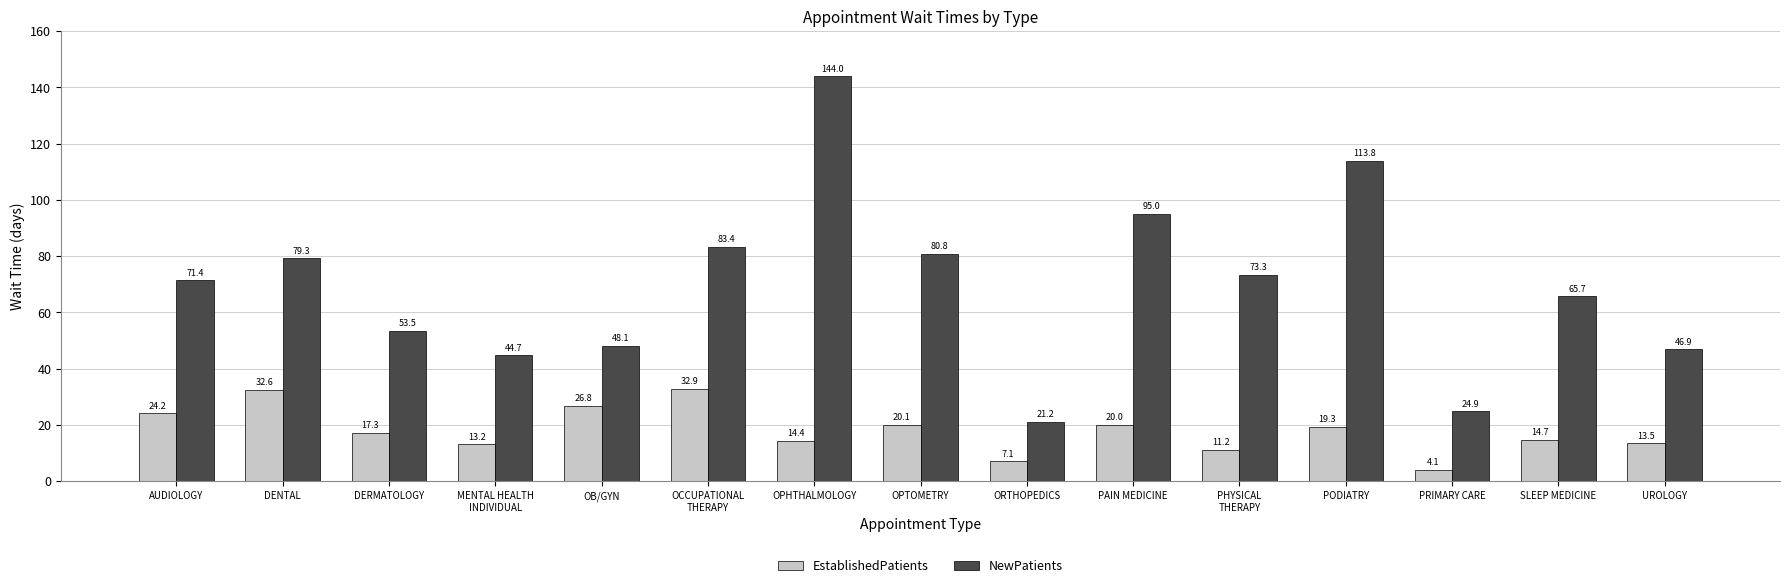

Which series has the largest total across all categories?

NewPatients